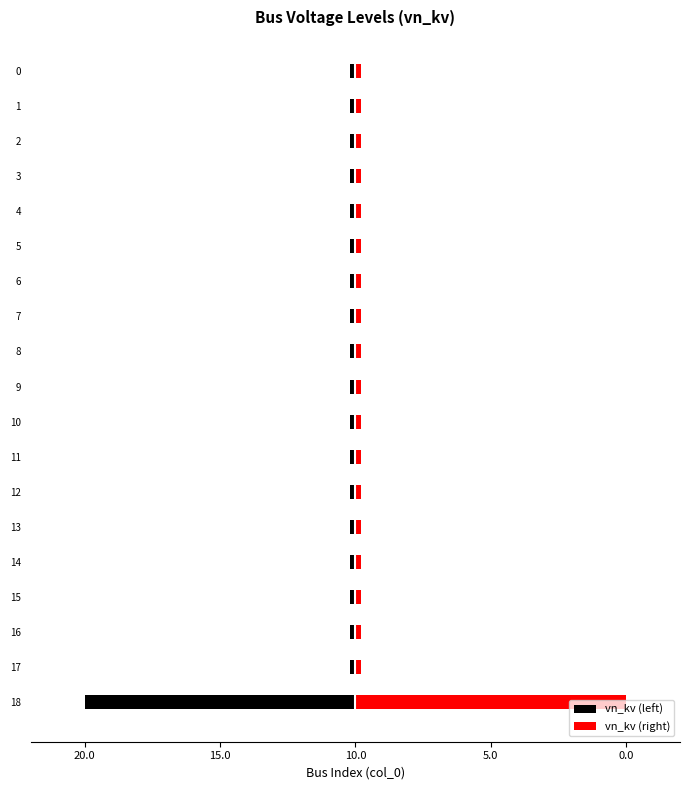

What is the highest value of the vn_kv (right) series?

20.0